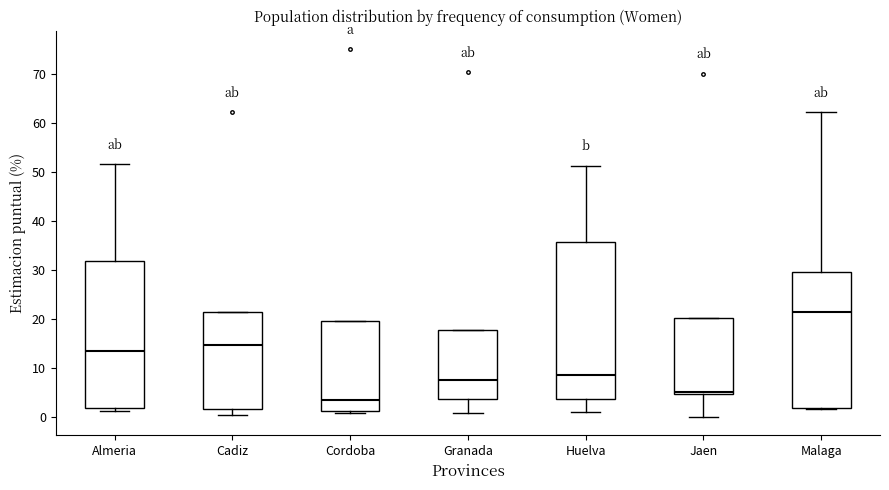

Which box's median line is the lowest?

Cordoba